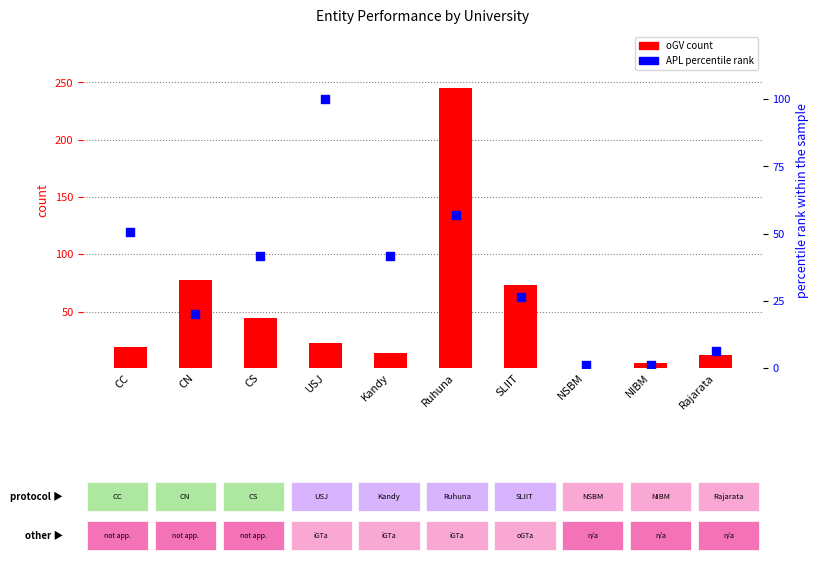

Is the value of APL (percentile rank) at CS greater than the value of oGV (count) at NIBM?

Yes